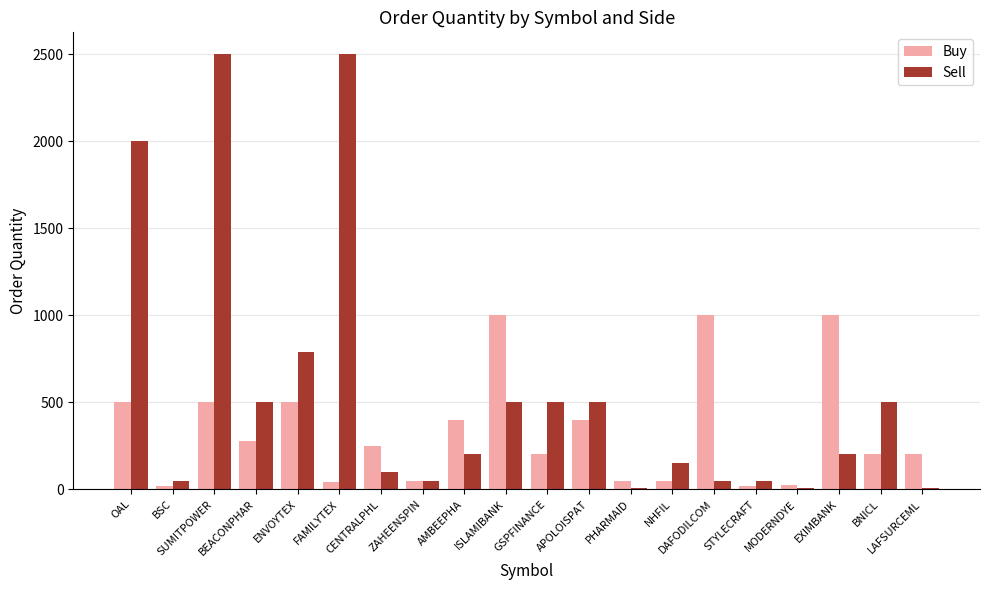

The Buy series shows 86 at BNICL. True or false?

False